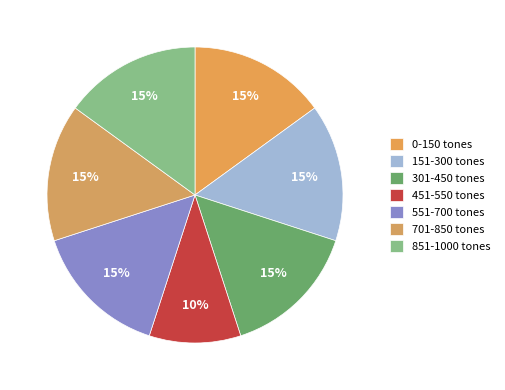

What is the smallest slice in the pie chart?

451-550